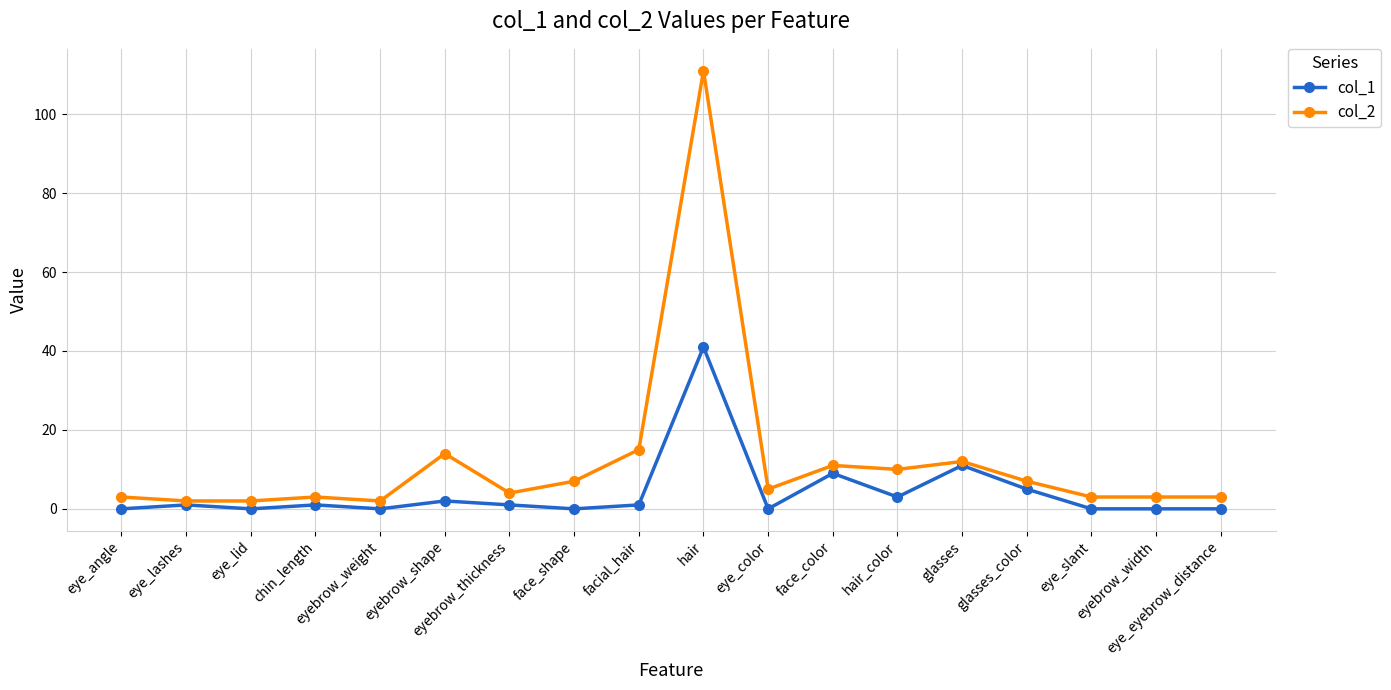

How many series are shown in this chart?

2